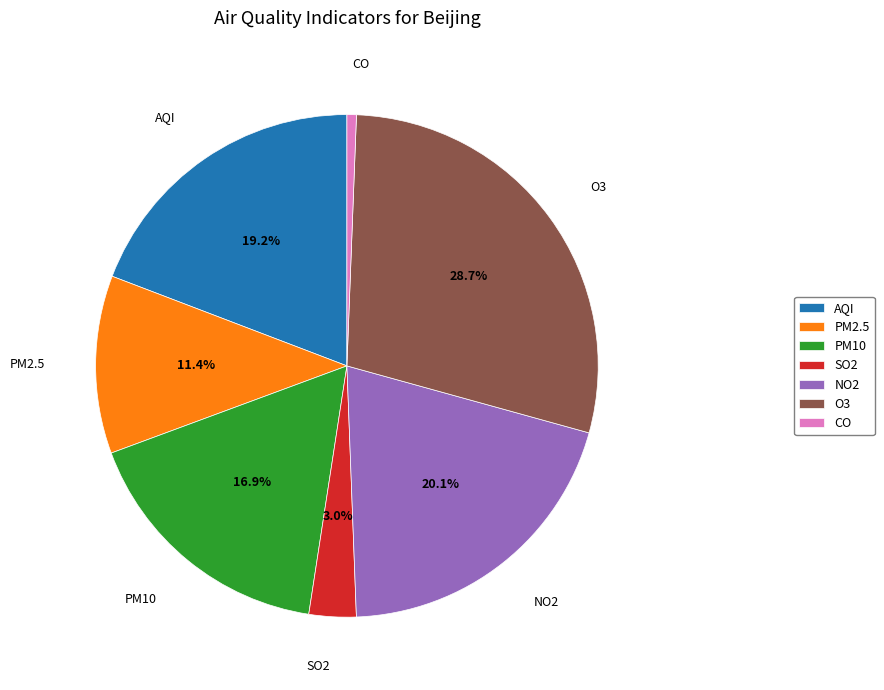

To the nearest percent, what is the difference between the AQI and SO2 slice percentages?

16%